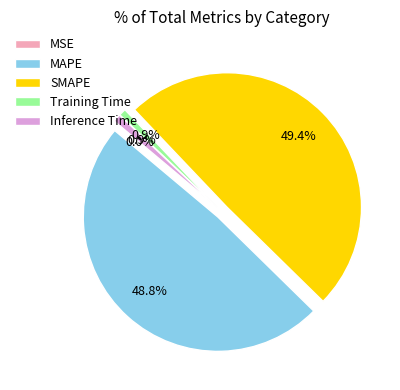

Which has a higher value, MAPE or SMAPE?

SMAPE